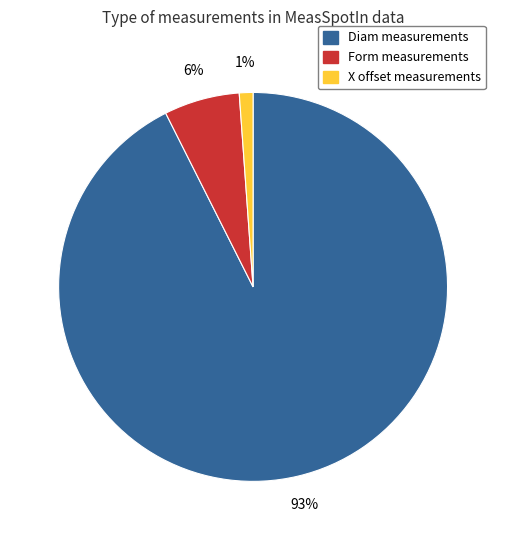

Do X offset measurements and Form measurements together represent more than half of the pie?

No